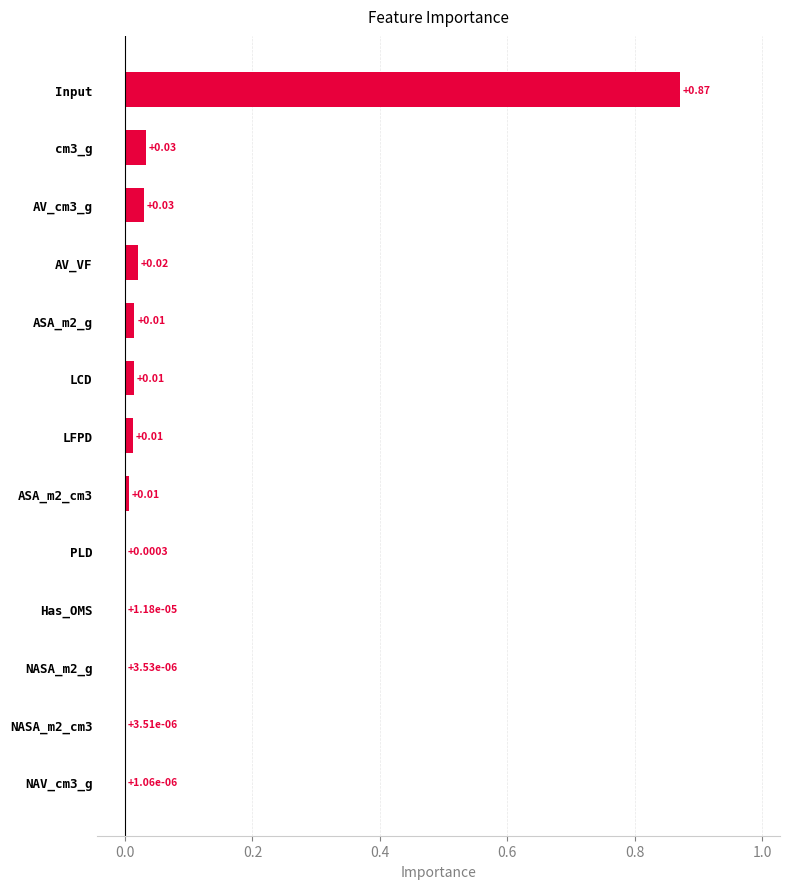

What is the sum of all values?

1.0